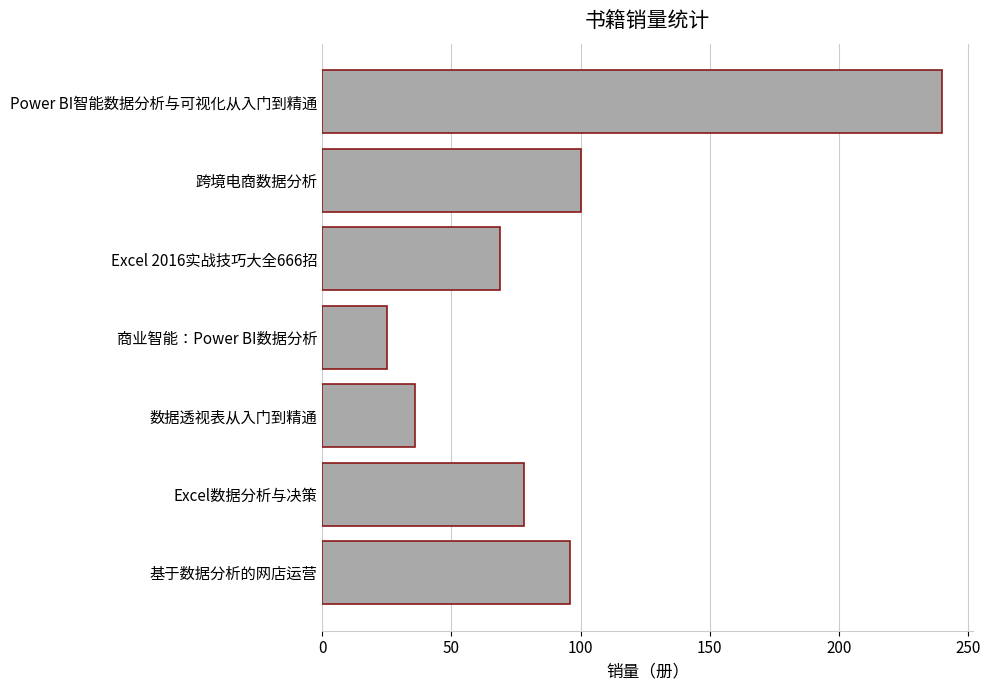

What is the ratio of the value at Excel 2016实战技巧大全666招 to the value at 商业智能：Power BI数据分析?

2.8